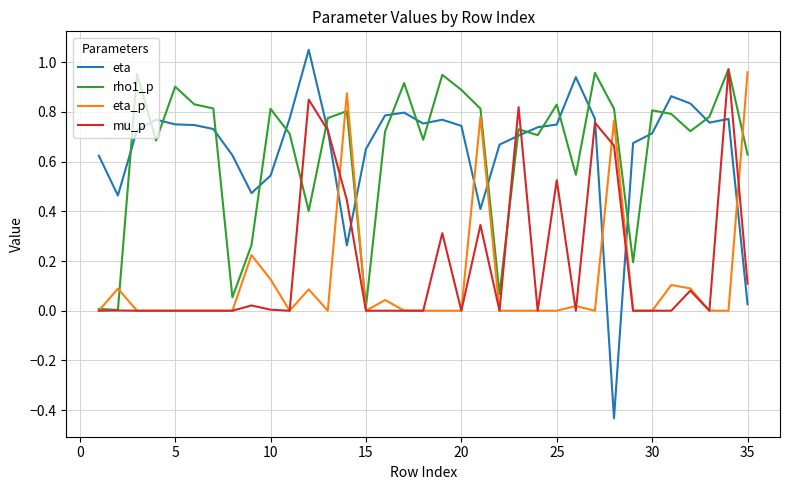

Which series has the largest range (max minus min)?

eta